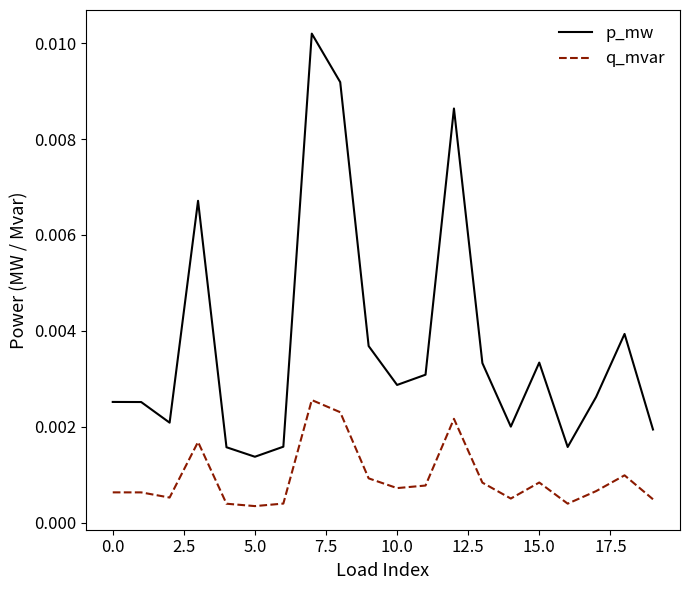

At how many categories does at least one series exceed 0?

20